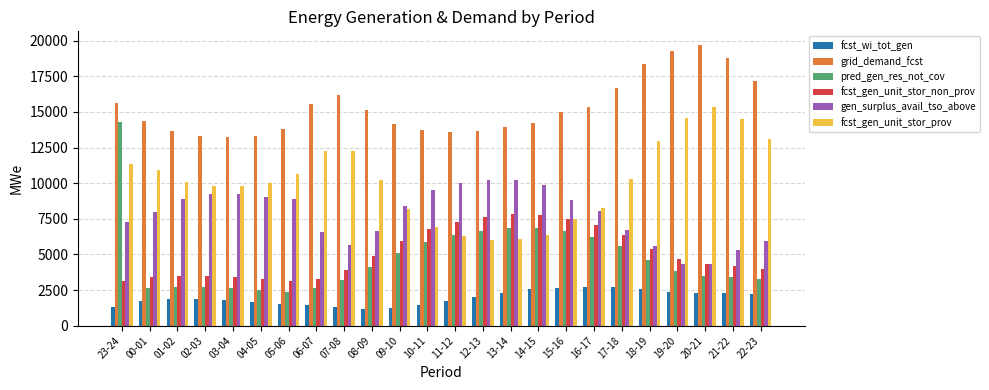

What is the average value of the fcst_gen_unit_stor_non_prov series?

5097